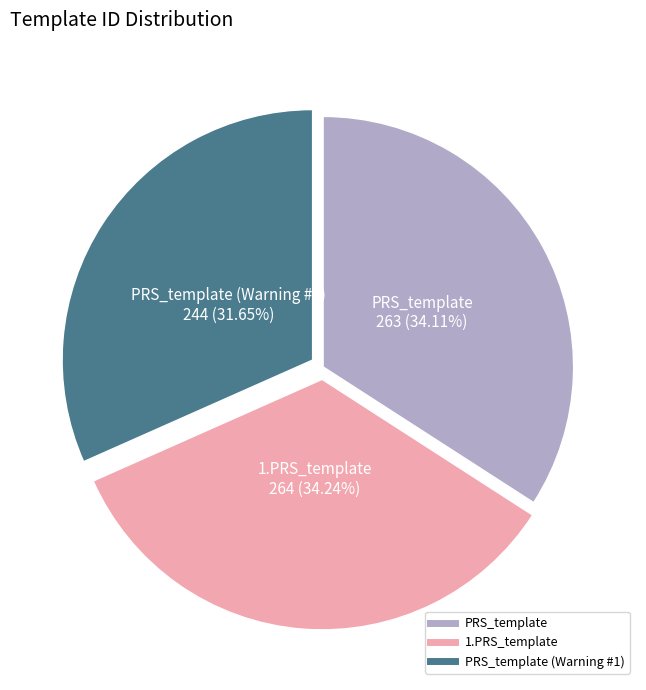

To the nearest percent, what is the average slice percentage?

33%